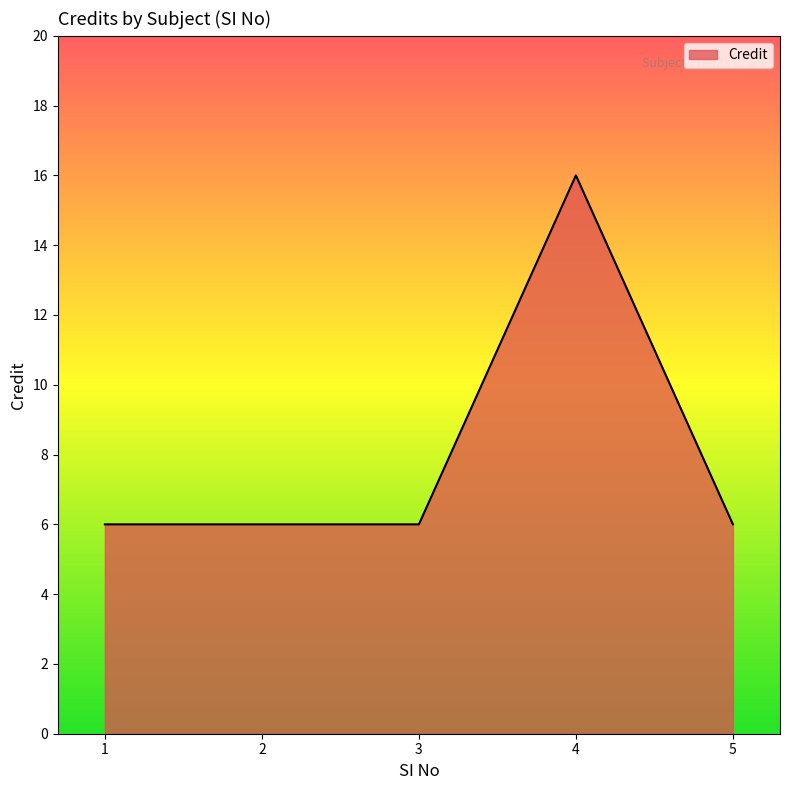

The value at 2 is 6. True or false?

True